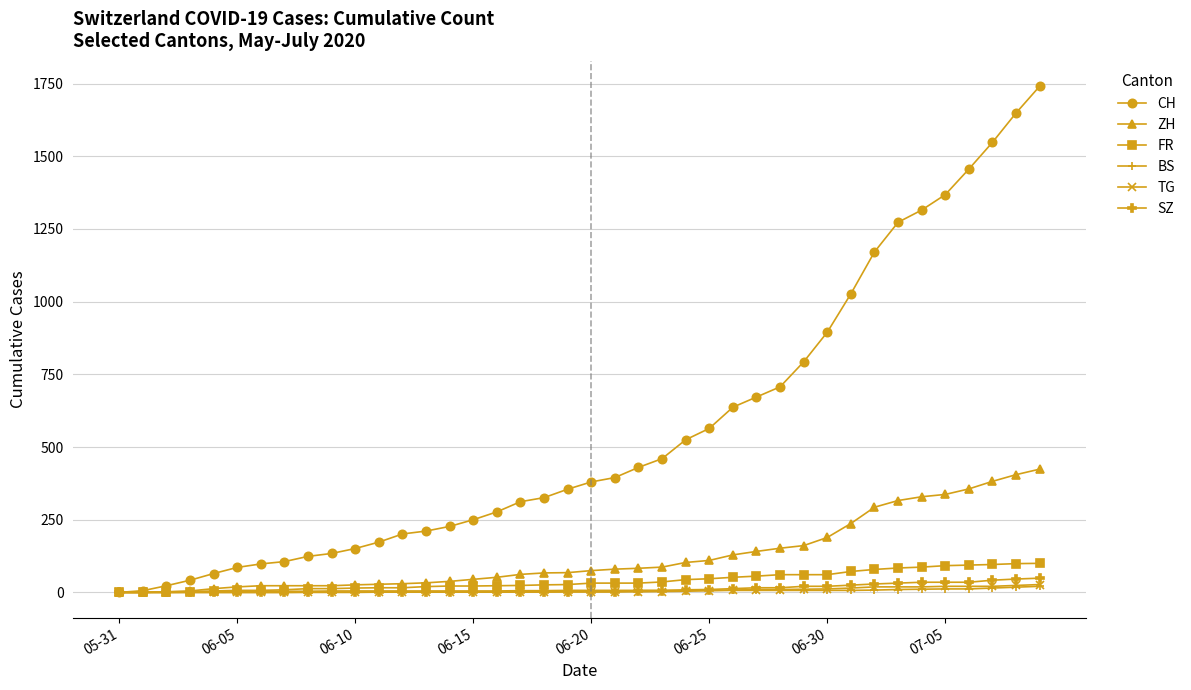

What is the value of the CH point at the 8th from the left?

106